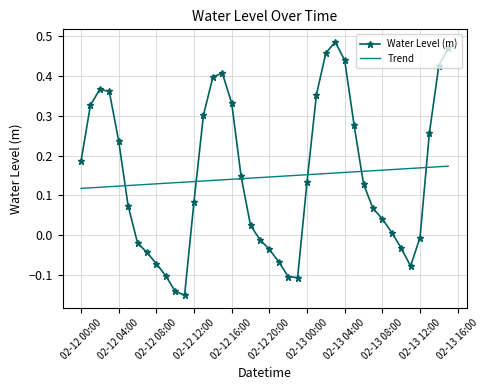

List the series in order of their peak value, highest first.

Water Level (m), Trend